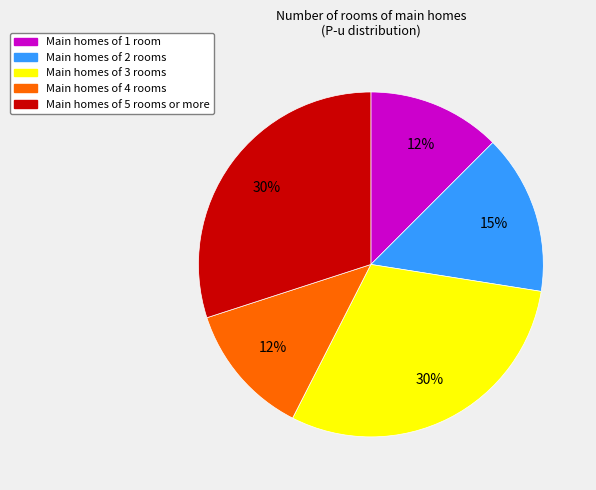

Does any single category account for the majority?

No